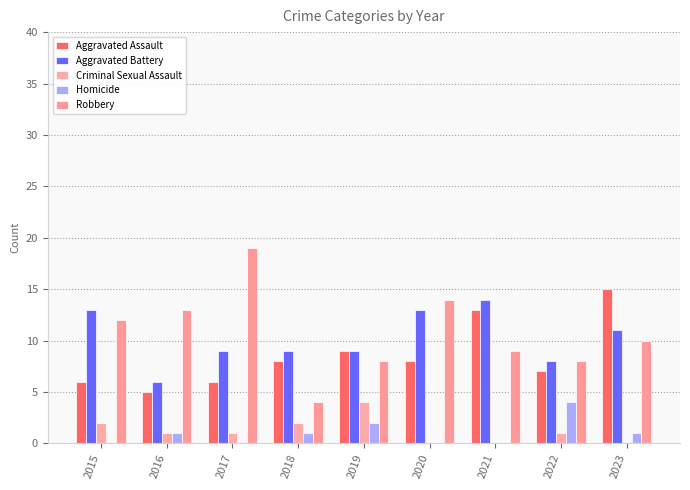

What is the average value of the Aggravated Battery series?

10